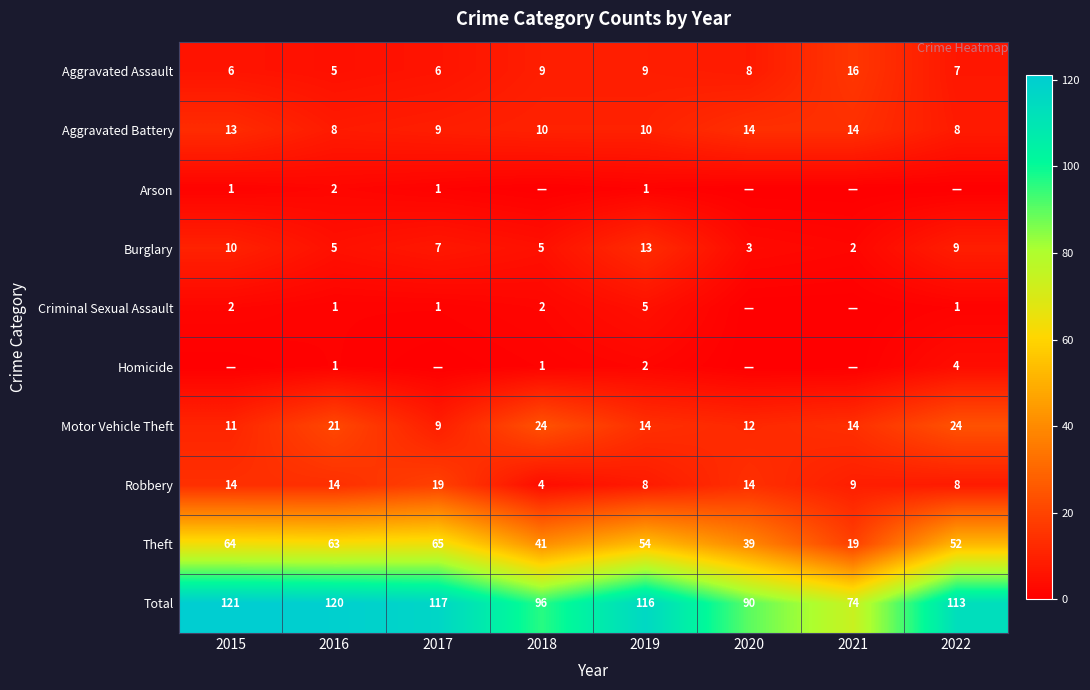

Which category has the highest value in the Aggravated Assault series?

2021